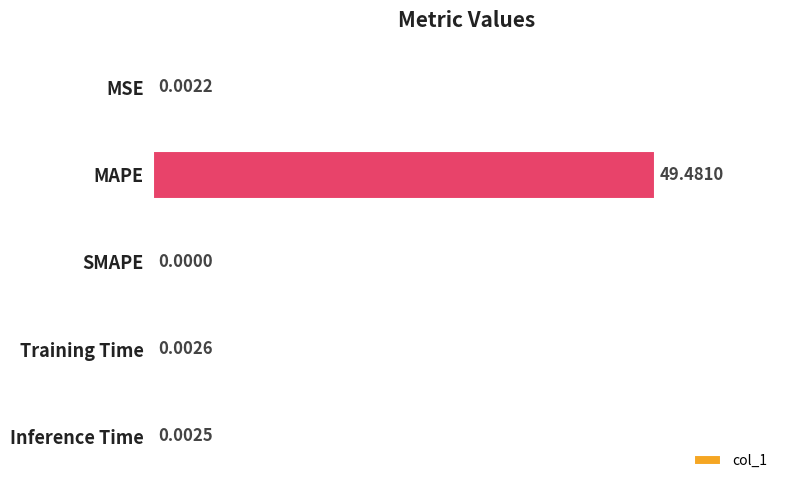

Does the chart contain stacked bars?

No